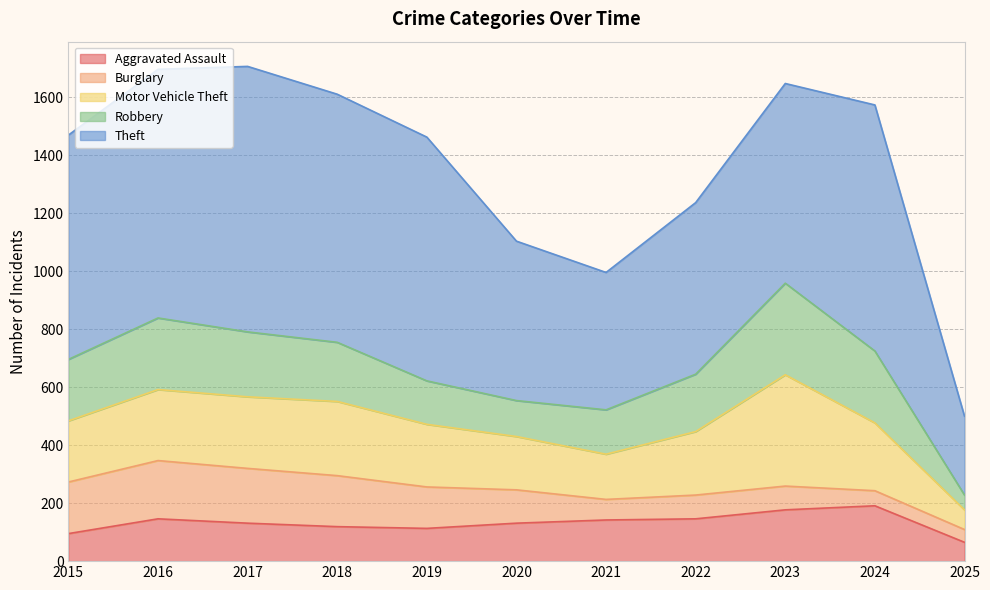

What is the value of the Aggravated Assault point at the 9th from the left?

177